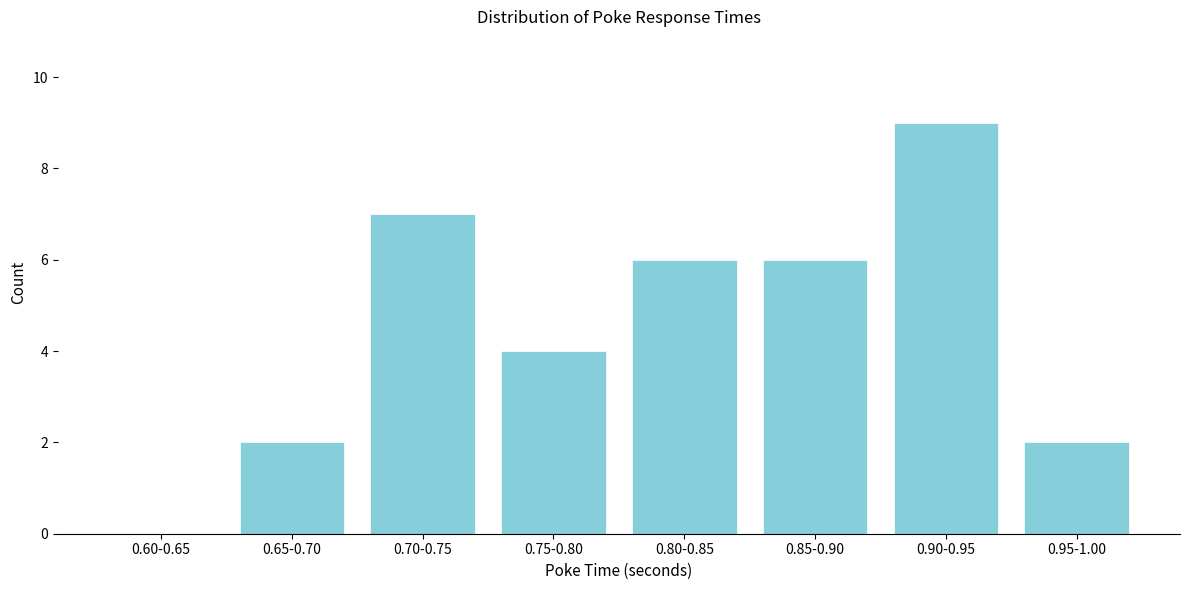

Reading right to left, list all the values displayed in this chart.

0.95-1.00=2	0.90-0.95=9	0.85-0.90=6	0.80-0.85=6	0.75-0.80=4	0.70-0.75=7	0.65-0.70=2	0.60-0.65=0